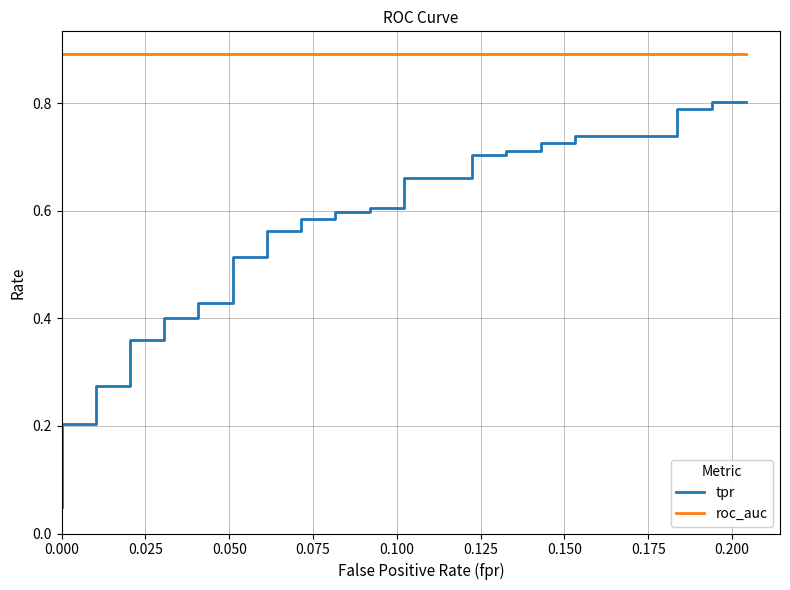

What is the maximum value for roc_auc?

0.9